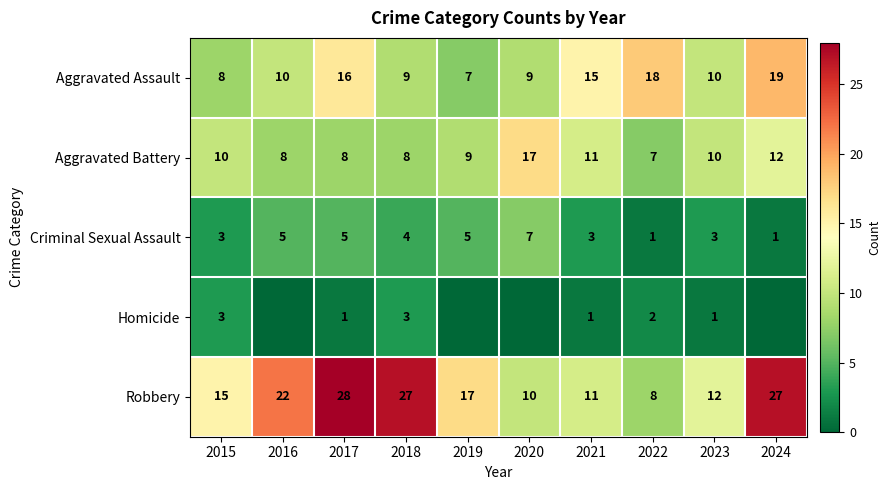

At 2017, list the series in order from largest to smallest.

Robbery, Aggravated Assault, Aggravated Battery, Criminal Sexual Assault, Homicide